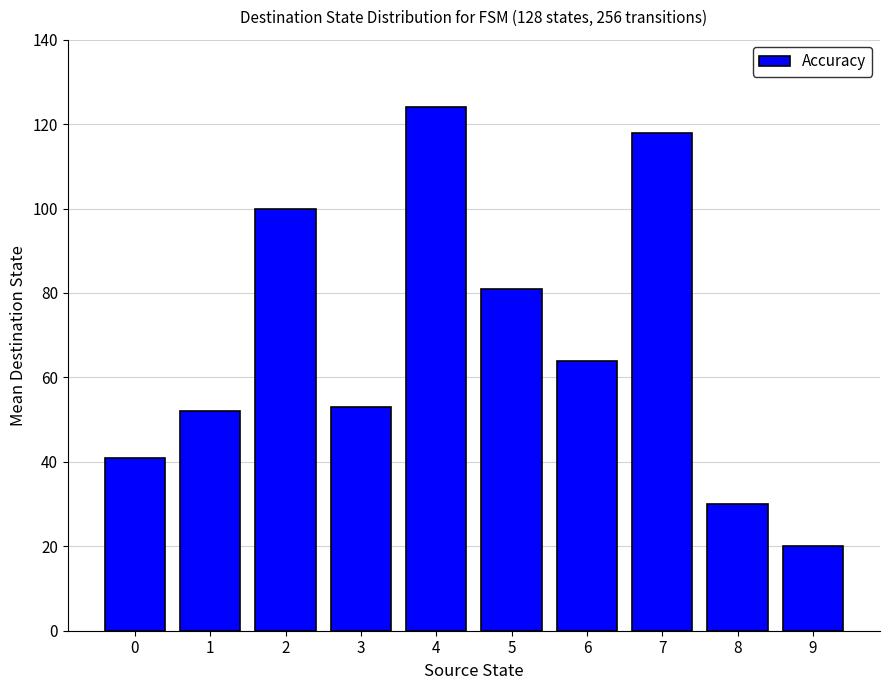

What is the value of the 8th bar from the left?

118